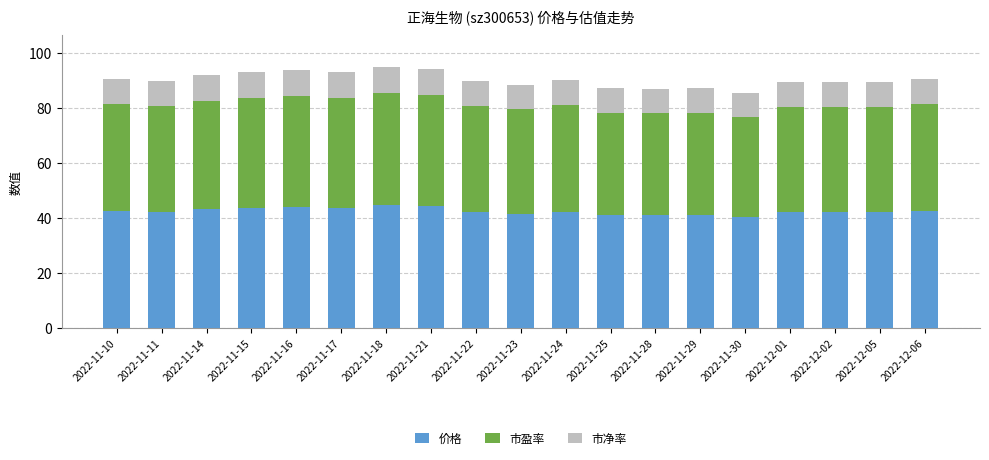

The 价格 series shows 42.2 at 2022-11-11. True or false?

True